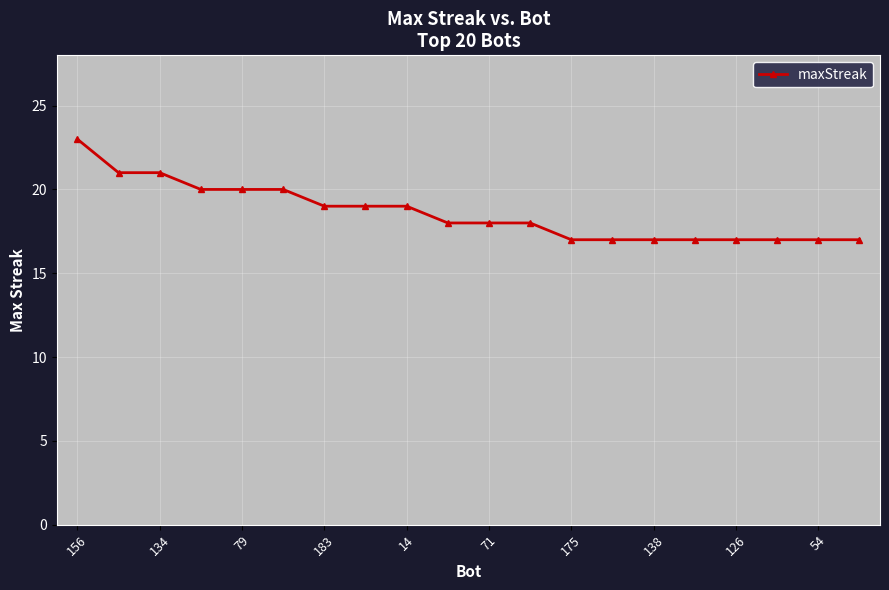

Reading left to right, list all the values displayed in this chart.

23	21	21	20	20	20	19	19	19	18	18	18	17	17	17	17	17	17	17	17